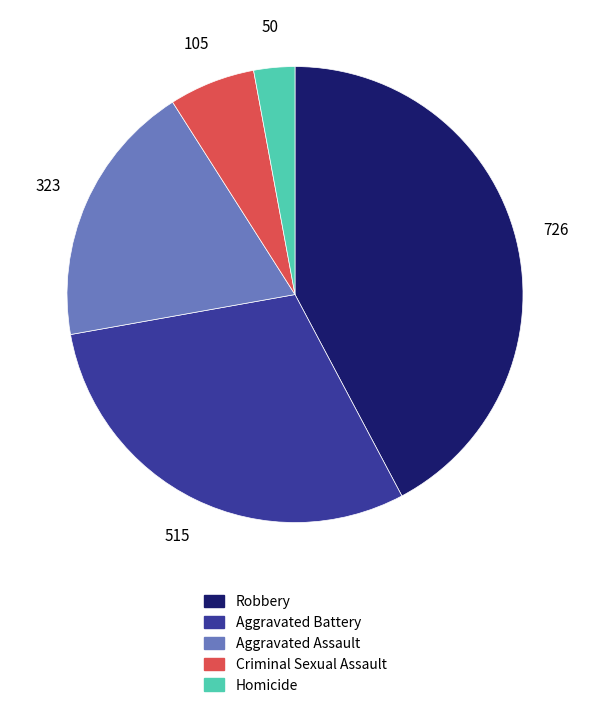

Is the sum of Criminal Sexual Assault and Homicide greater than half?

No